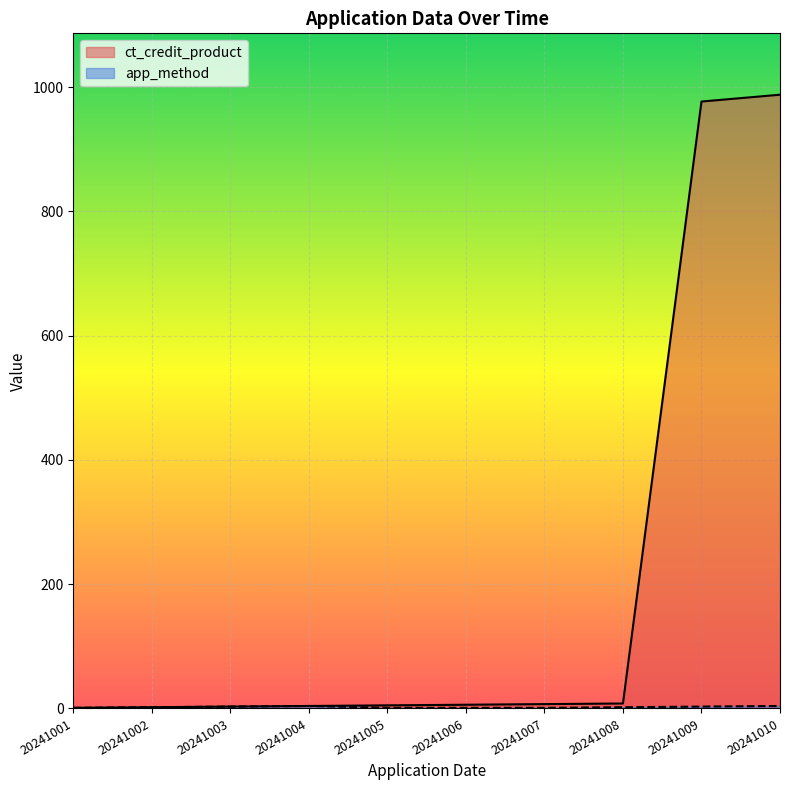

Does the chart display data point markers on the line(s)?

No